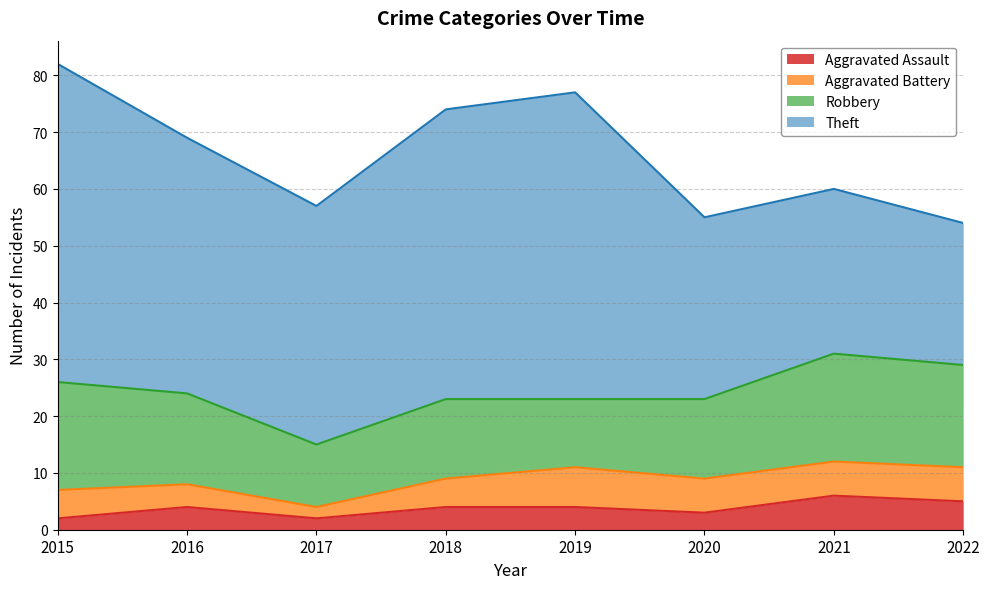

How many data points does each series have?

8